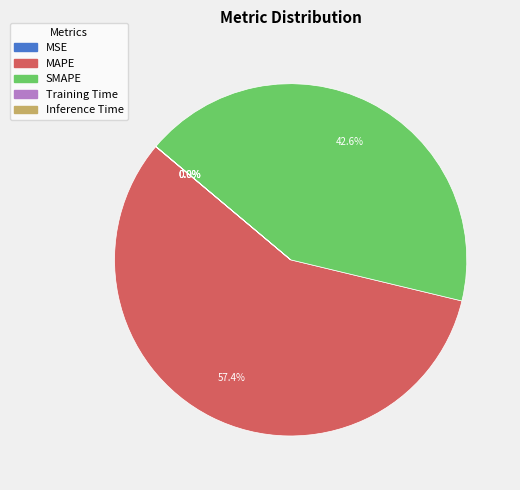

Is there any slice that represents more than half of the pie?

Yes